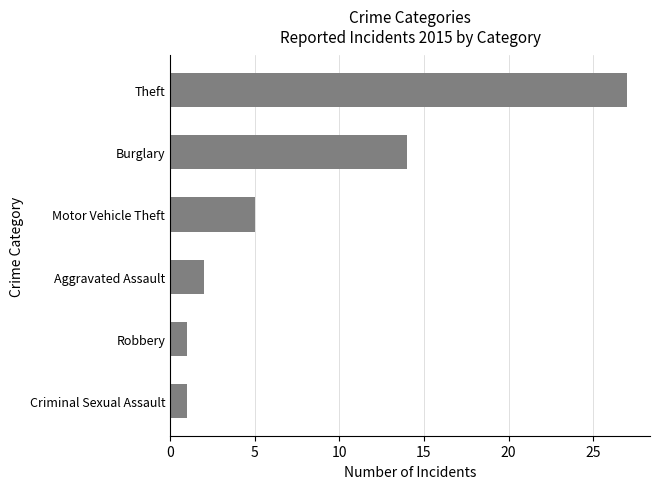

Reading top to bottom, transcribe all the data shown in this chart.

27	14	5	2	1	1